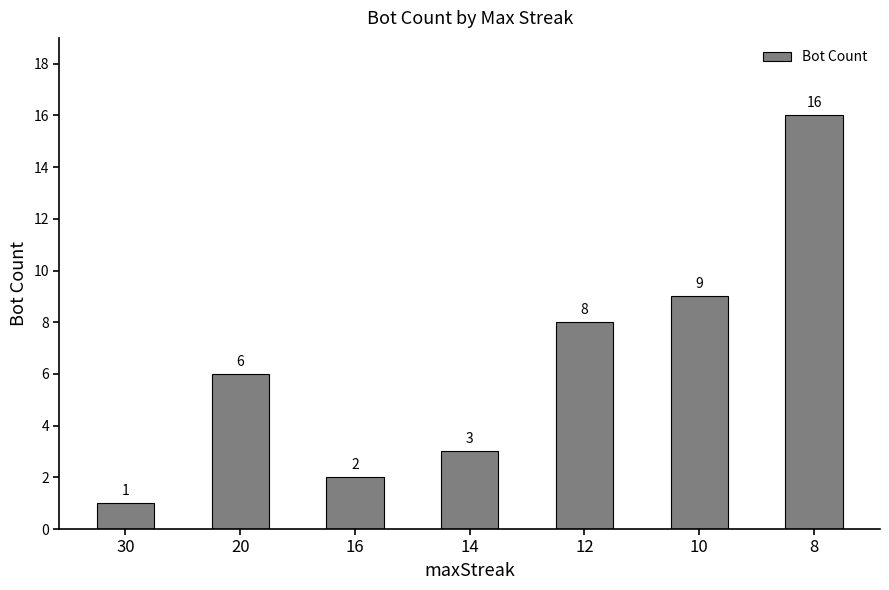

Between 10 and 8, which is larger?

8